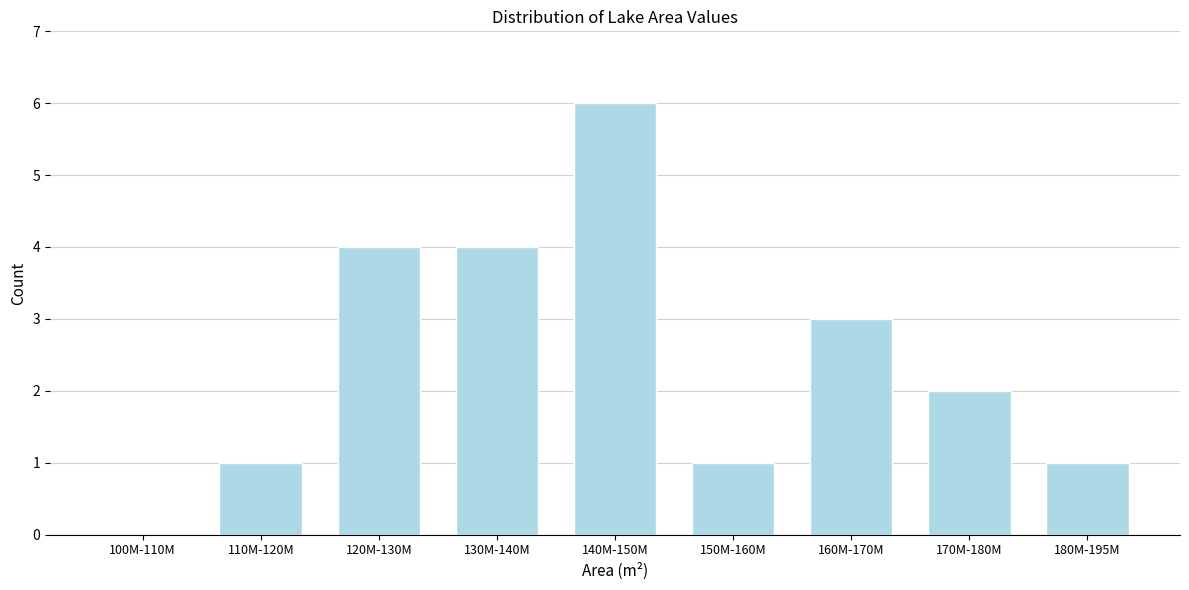

Reading left to right, list all the values displayed in this chart.

100M-110M=0	110M-120M=1	120M-130M=4	130M-140M=4	140M-150M=6	150M-160M=1	160M-170M=3	170M-180M=2	180M-195M=1